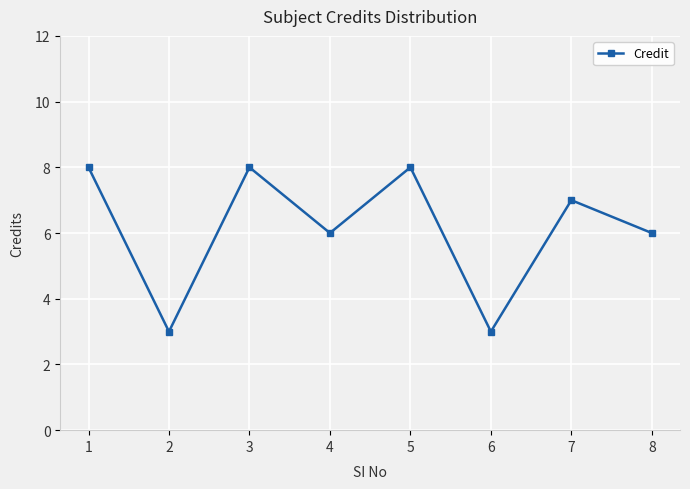

What is the ratio of the value at 5 to the value at 2?

2.7